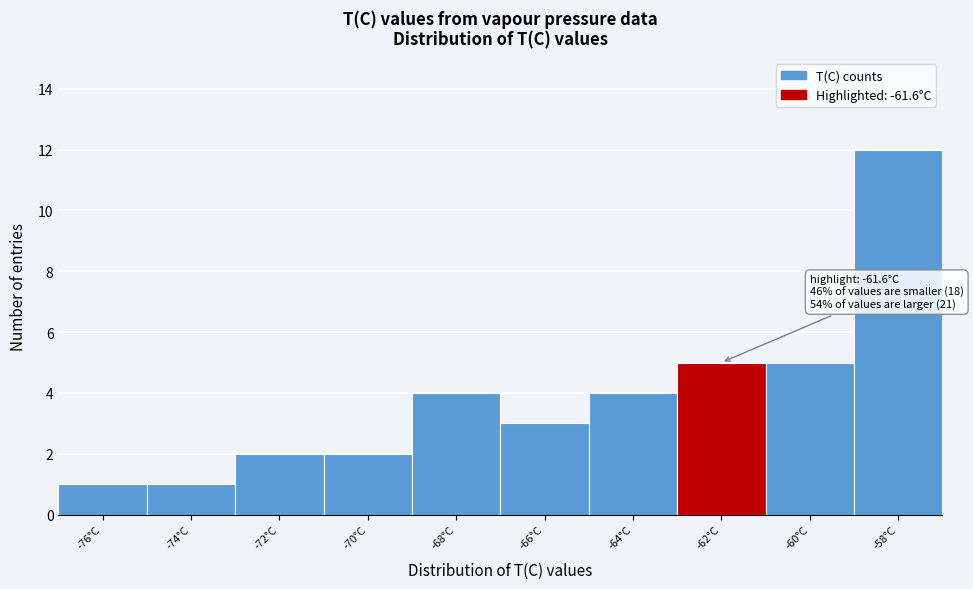

Reading right to left, transcribe all the data shown in this chart.

12	5	5	4	3	4	2	2	1	1